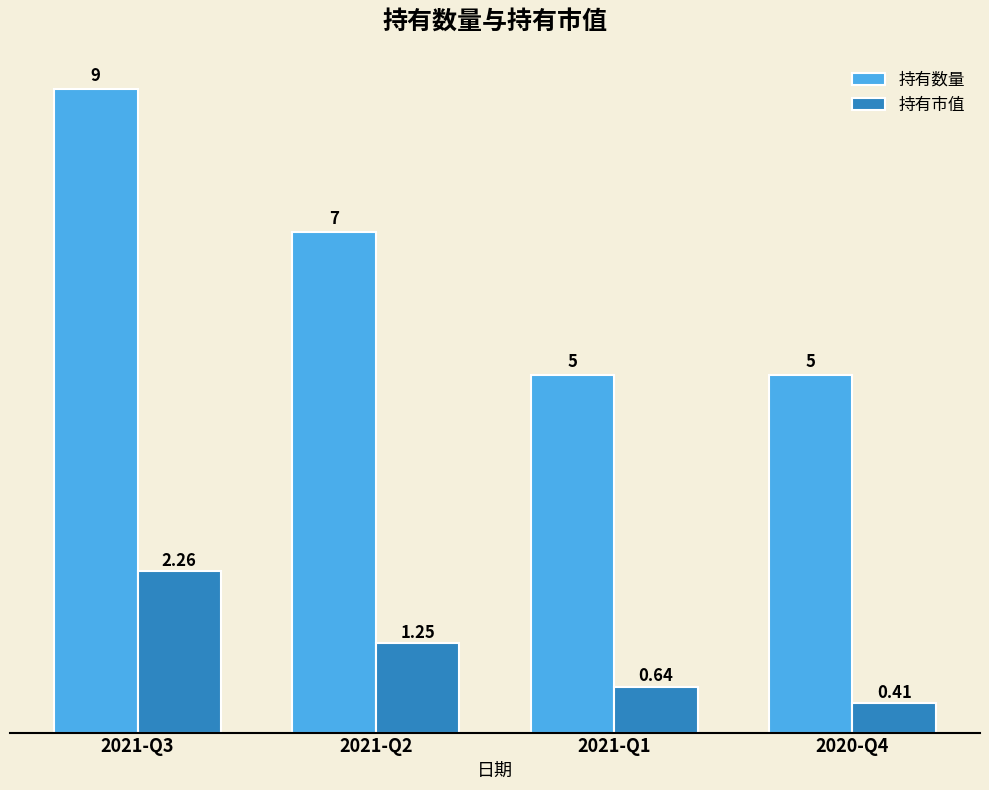

What is the average value of the 持有市值 series?

1.1